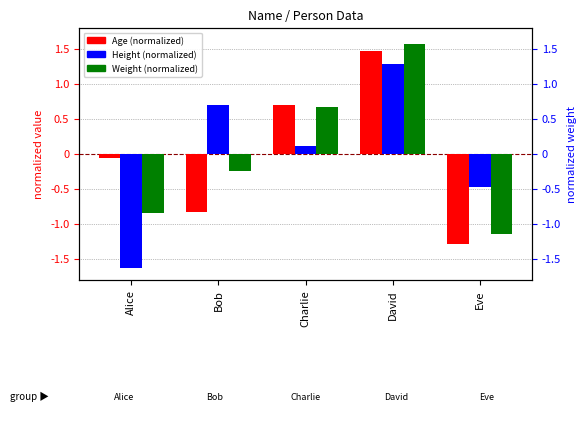

How many values in Age (normalized) are below zero?

3